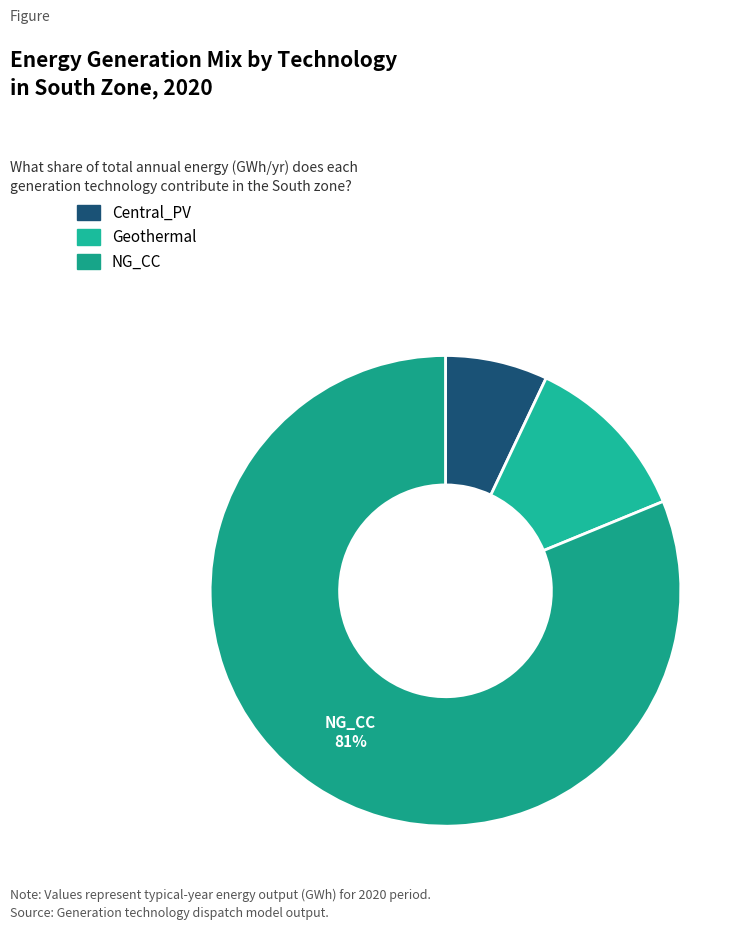

The Central_PV slice represents 7% of the pie. True or false?

True